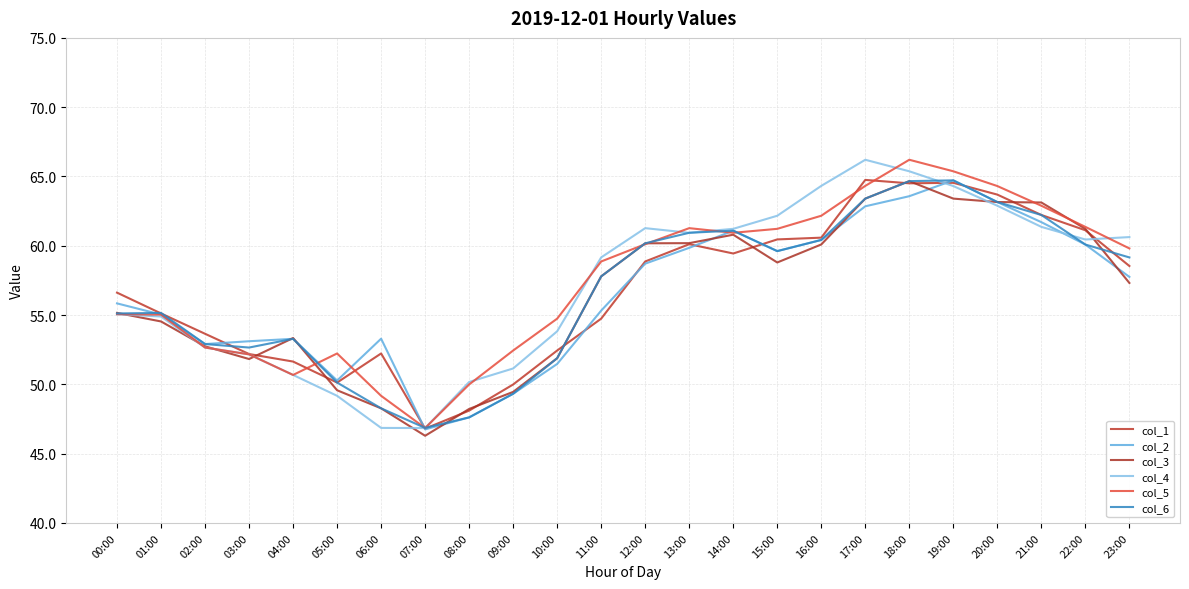

The col_5 series shows 55.0 at 01:00. True or false?

True